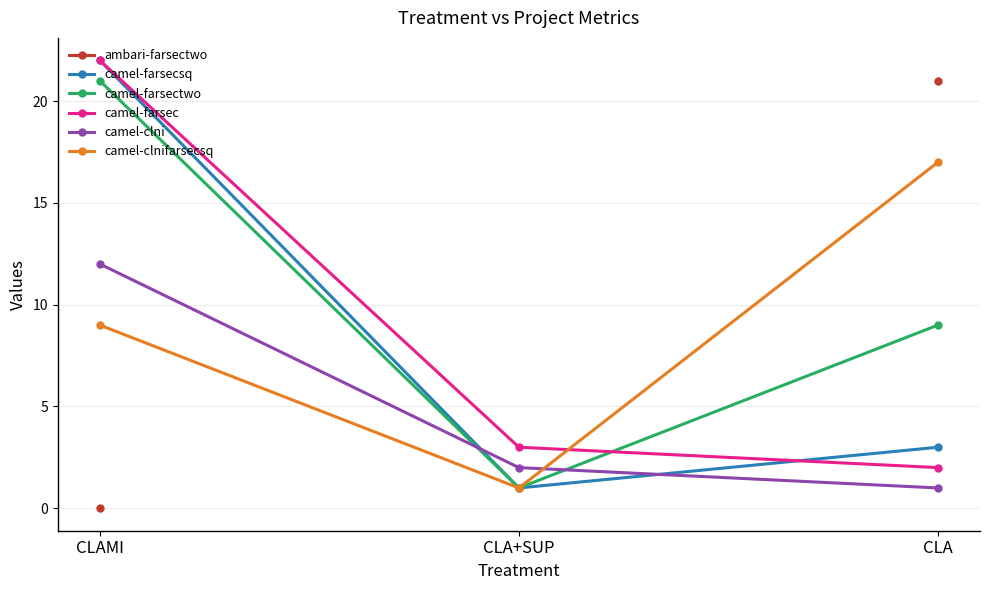

What is the label of the 3rd point from the right?

CLAMI